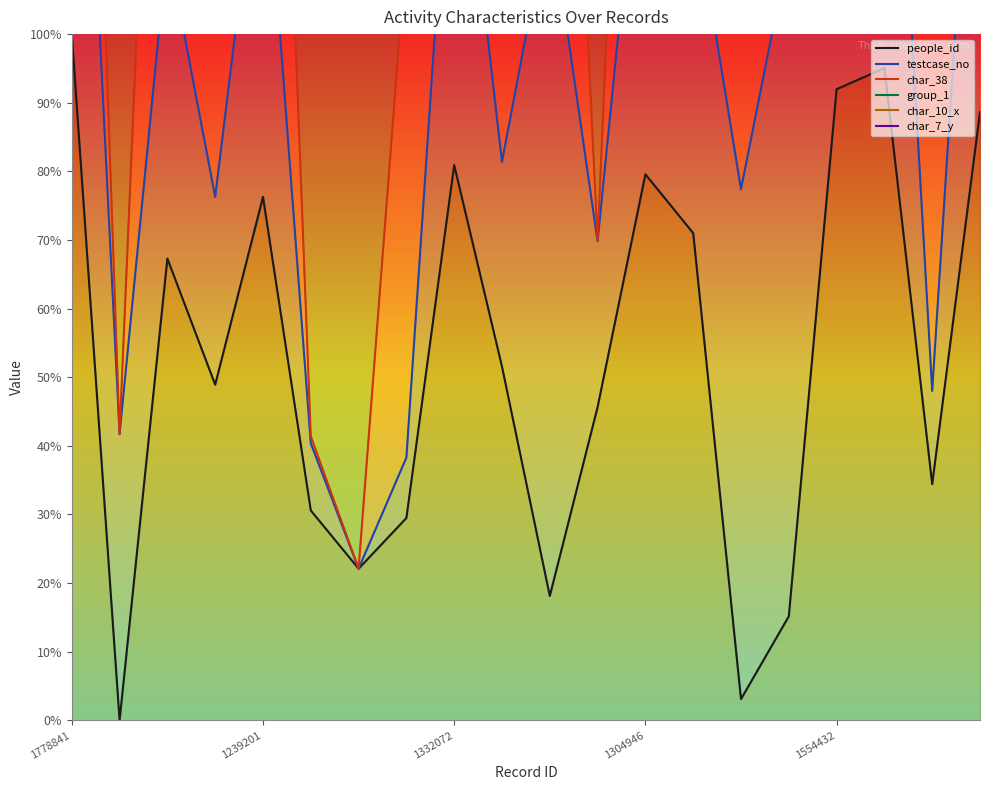

At how many categories does at least one series exceed 91?

20